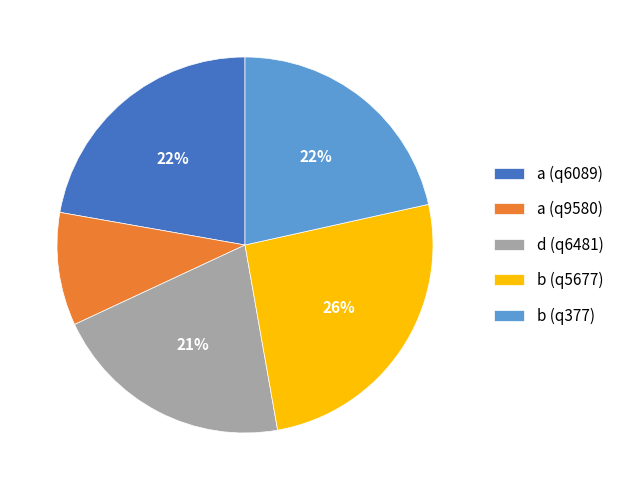

To the nearest percent, what is the difference between the largest and smallest slice percentages?

16%